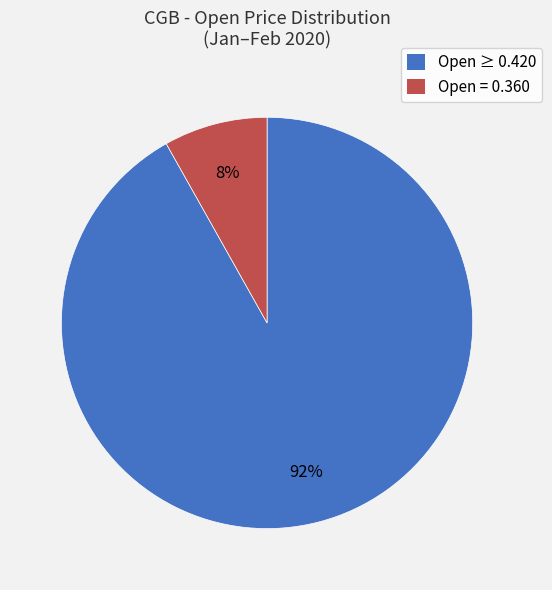

Is there a majority slice in this chart?

Yes